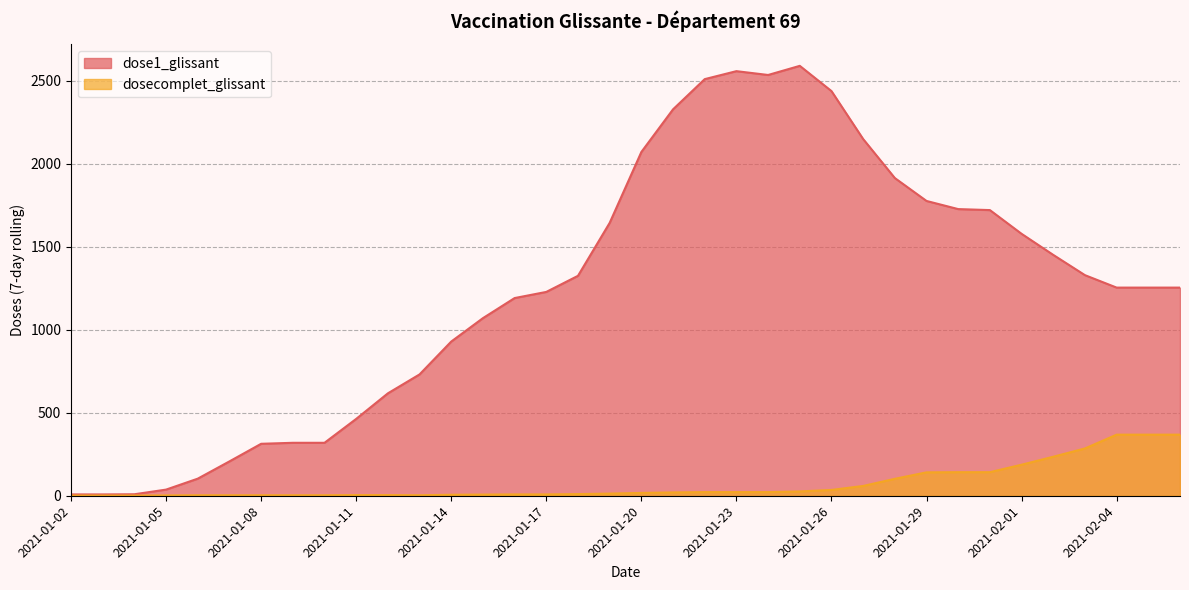

Is it true that dosecomplet_glissant equals 35 at 2021-01-23?

False